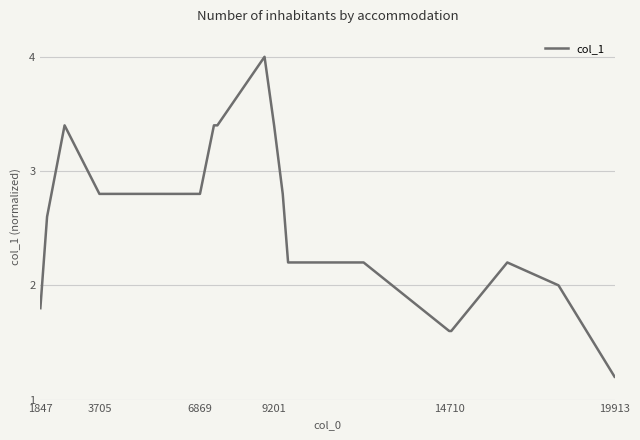

What is the smallest value displayed?

1.2